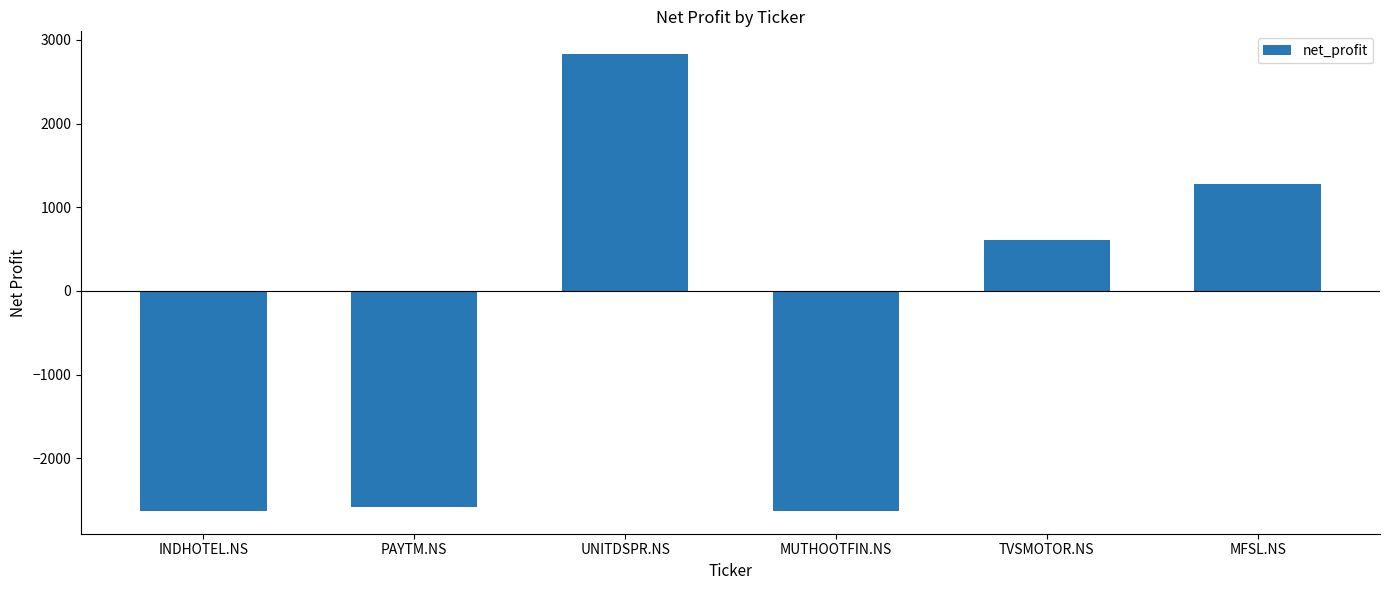

Is it true that the value at TVSMOTOR.NS is 374.1?

False